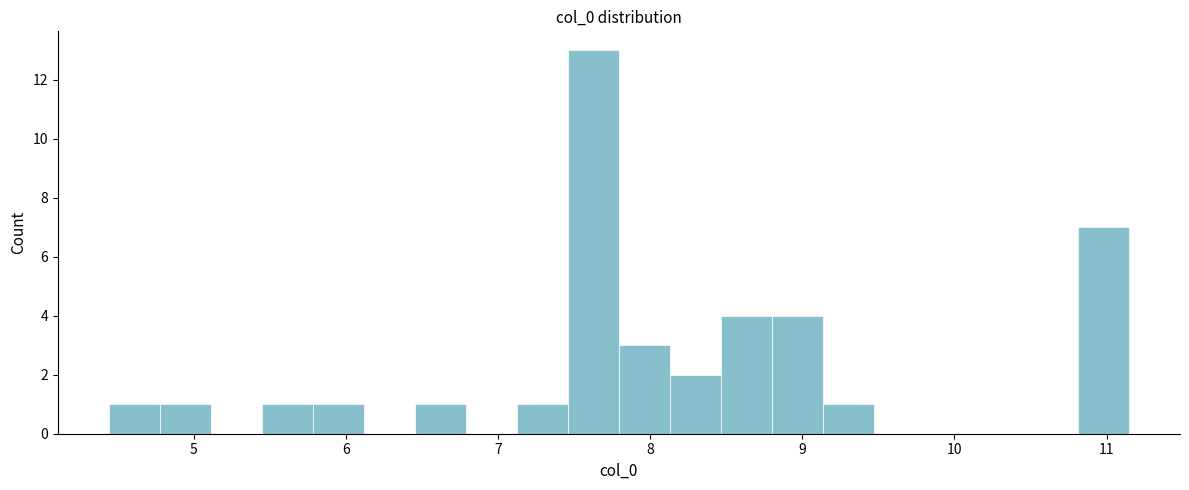

Read against the x-axis, roughly where is the centre of the tallest bar?

7.6